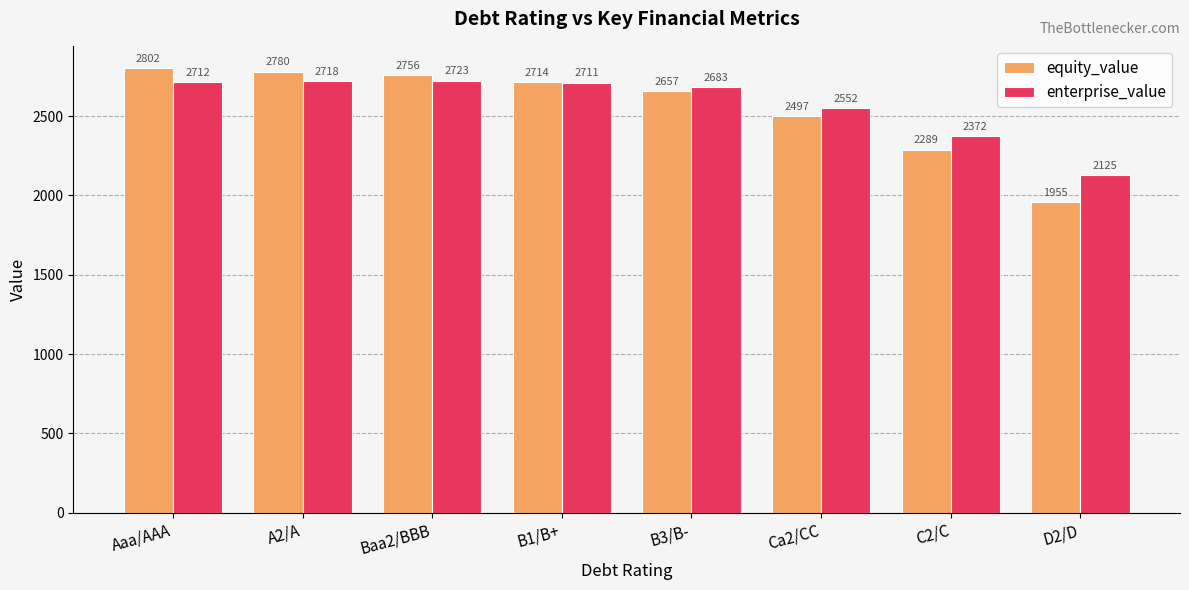

Which category has the lowest value in the equity_value series?

D2/D